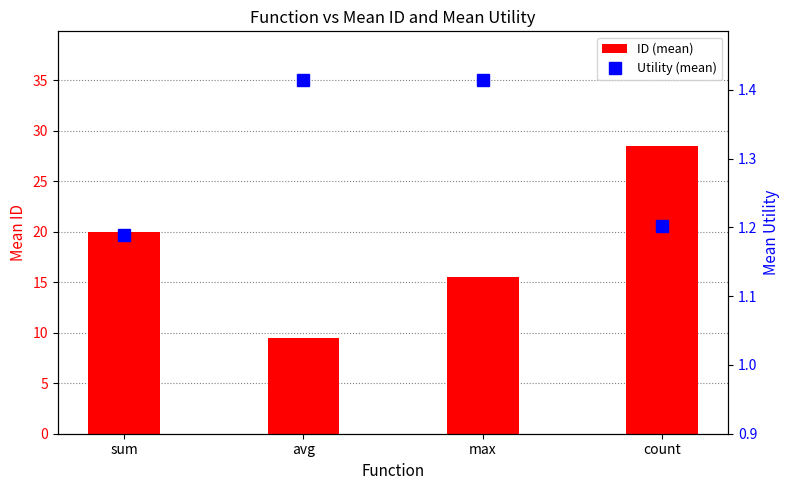

Between sum and max, which series saw the biggest shift?

ID (mean)